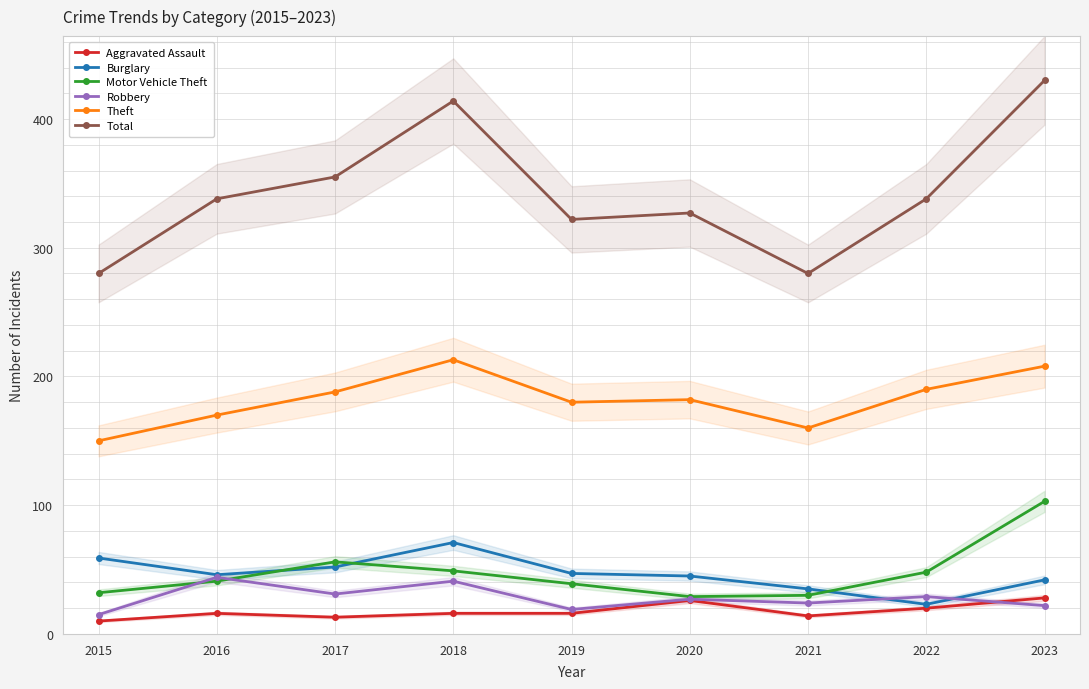

Reading left to right, what are all the values shown in this chart?

Aggravated Assault: 10	16	13	16	16	26	14	20	28
Burglary: 59	46	52	71	47	45	35	23	42
Motor Vehicle Theft: 32	41	56	49	39	29	30	48	103
Robbery: 15	44	31	41	19	27	24	29	22
Theft: 150	170	188	213	180	182	160	190	208
Total: 280	338	355	414	322	327	280	338	430